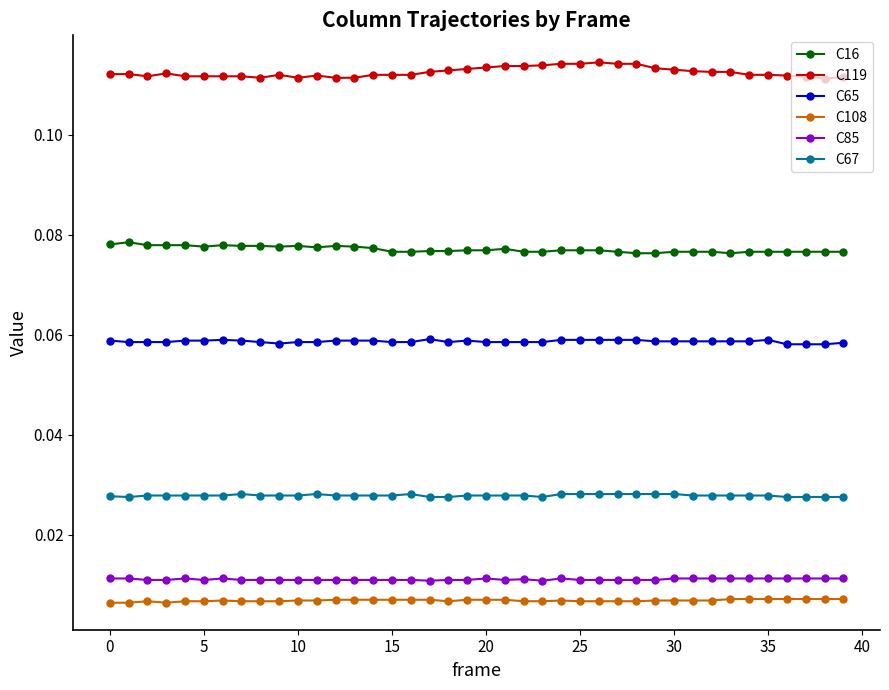

True or false: C119 and C108 intersect in this chart.

False